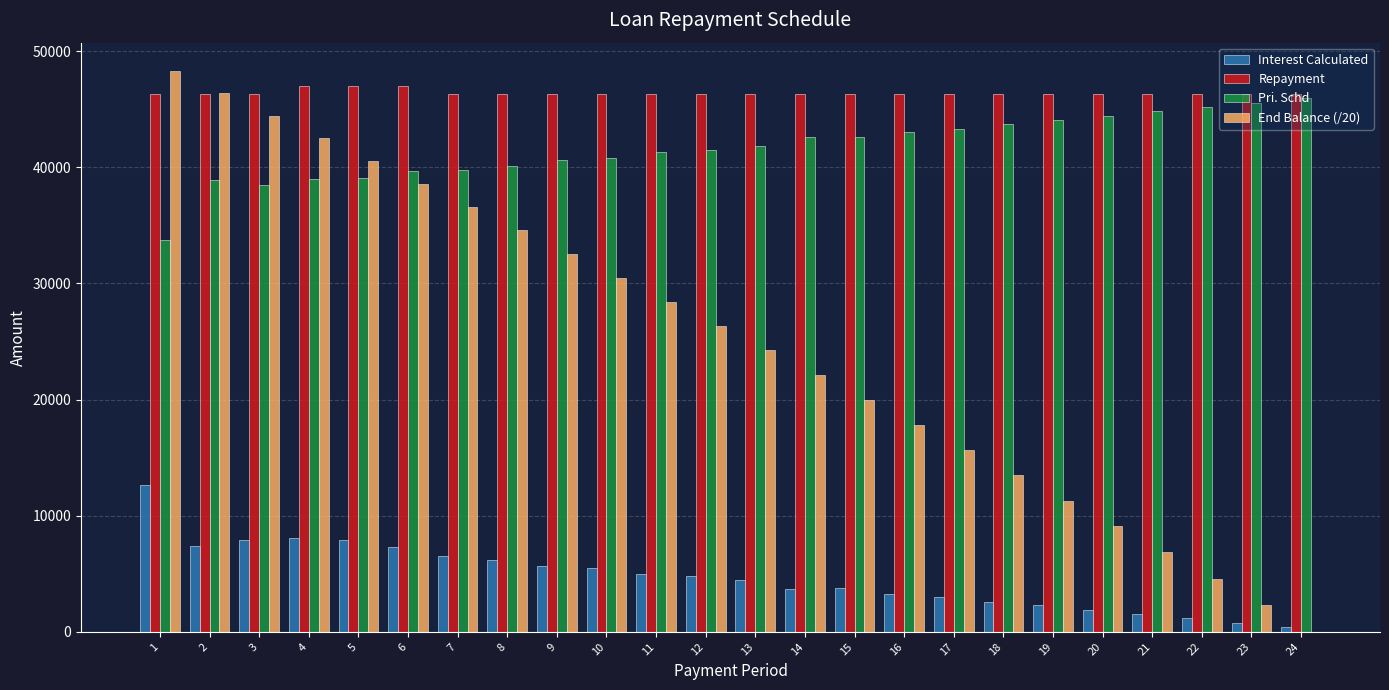

What is the sum of the Interest Calculated values at 20 and 22?

3079.3